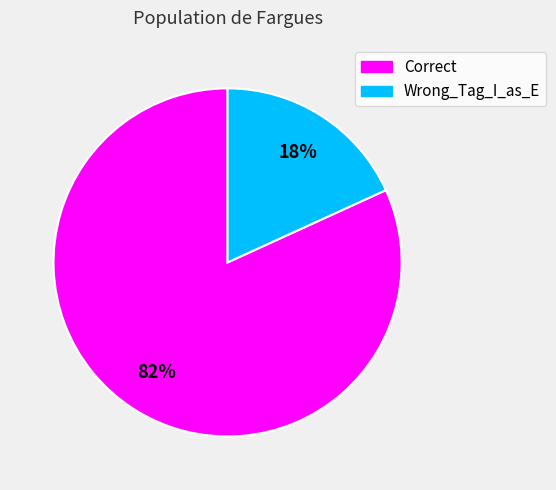

Rank the categories by value from highest to lowest.

Correct, Wrong_Tag_I_as_E